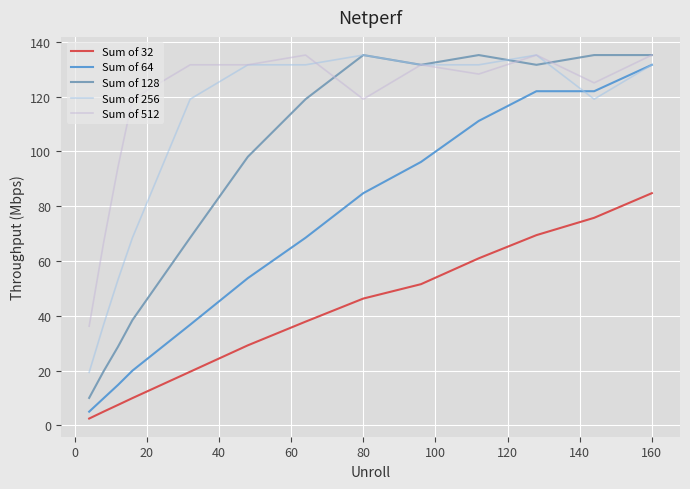

Which series has the largest total across all categories?

Sum of 512